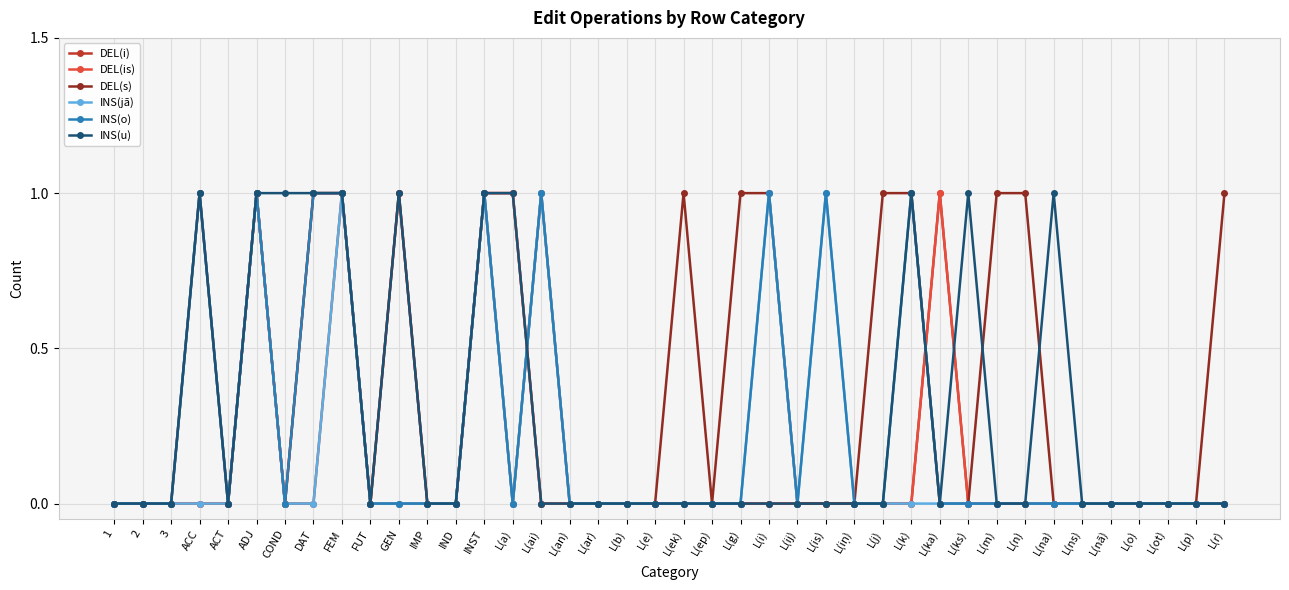

Is the value of DEL(i) at ADJ greater than the value of INS(jā) at IND?

Yes